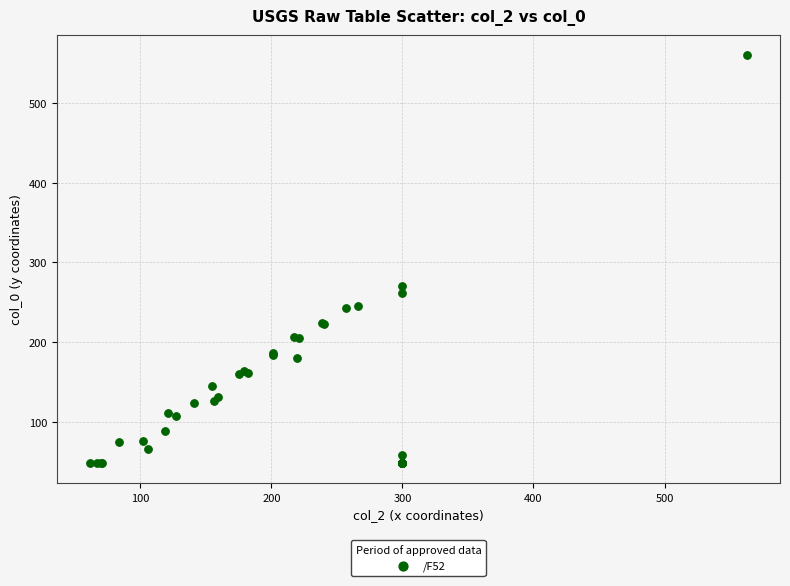

What Y value in the scatter plot is closest to 304?

270.8